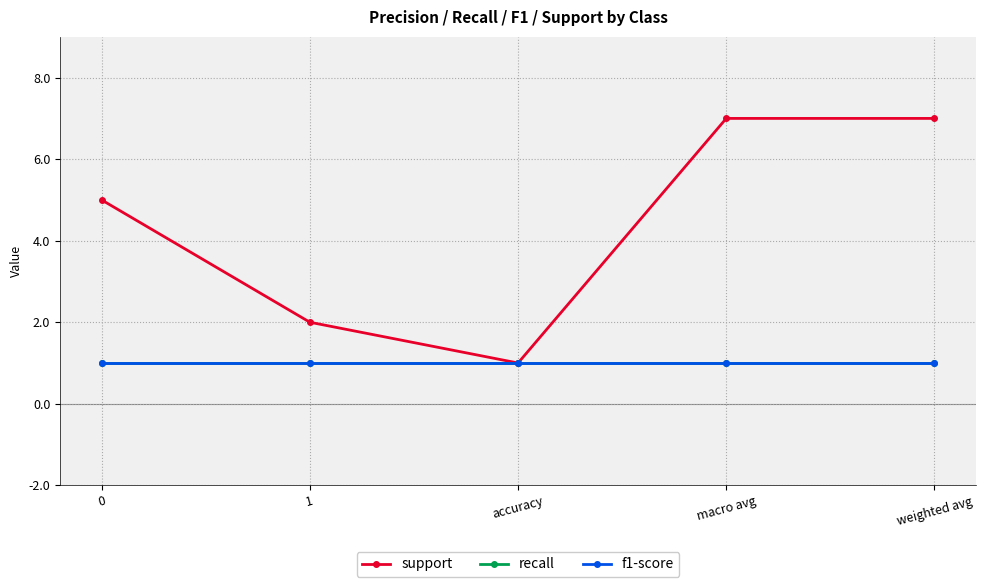

Which series has the largest range (max minus min)?

support